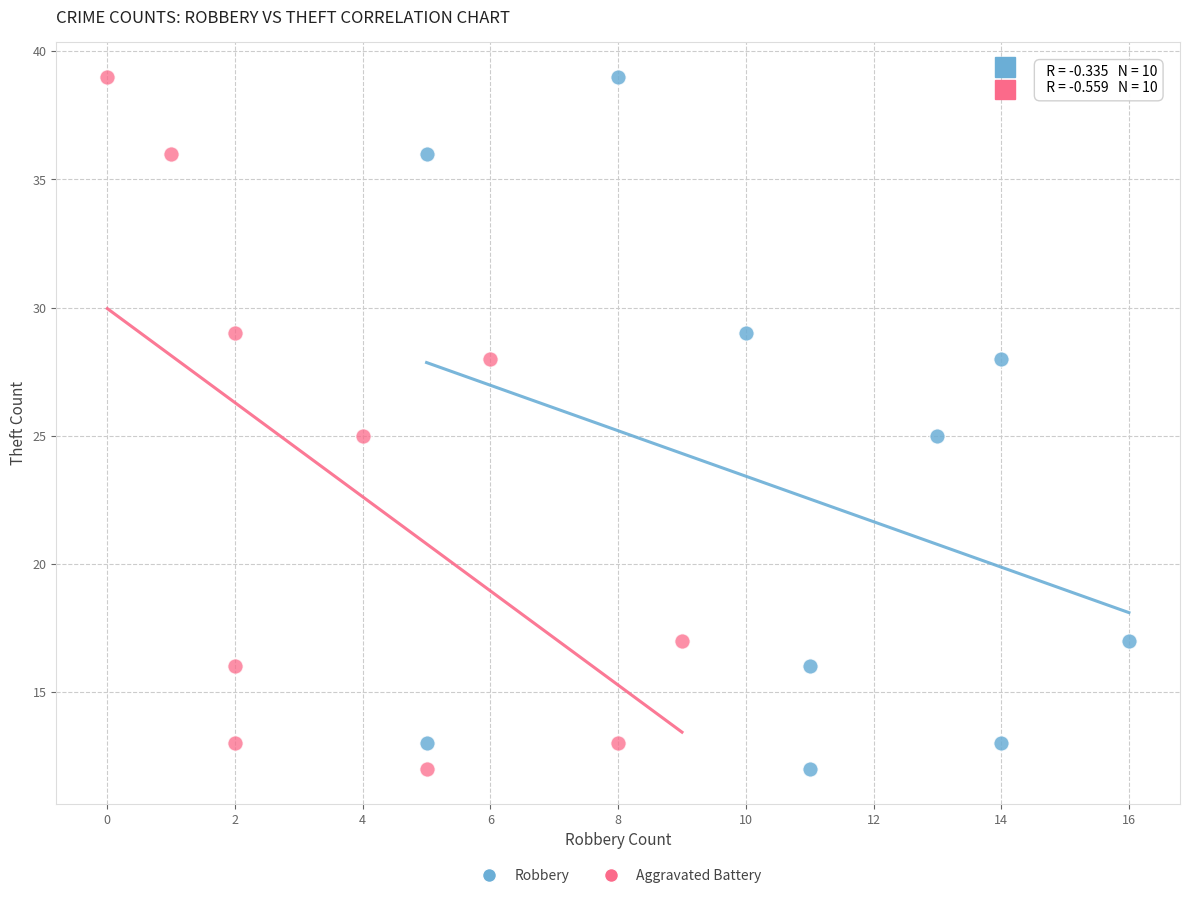

What are all the series names shown in the legend?

Robbery, Aggravated Battery